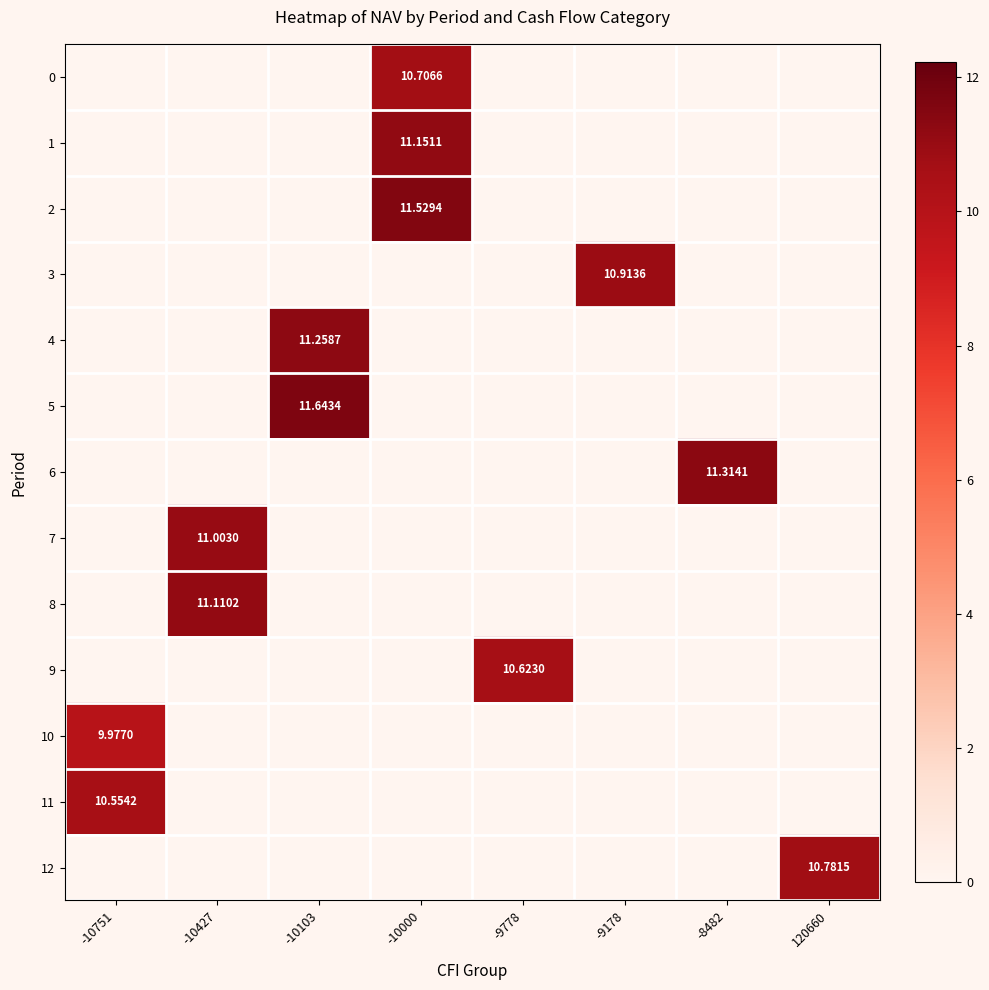

The value of 3 at -10000 is 0.0. True or false?

True